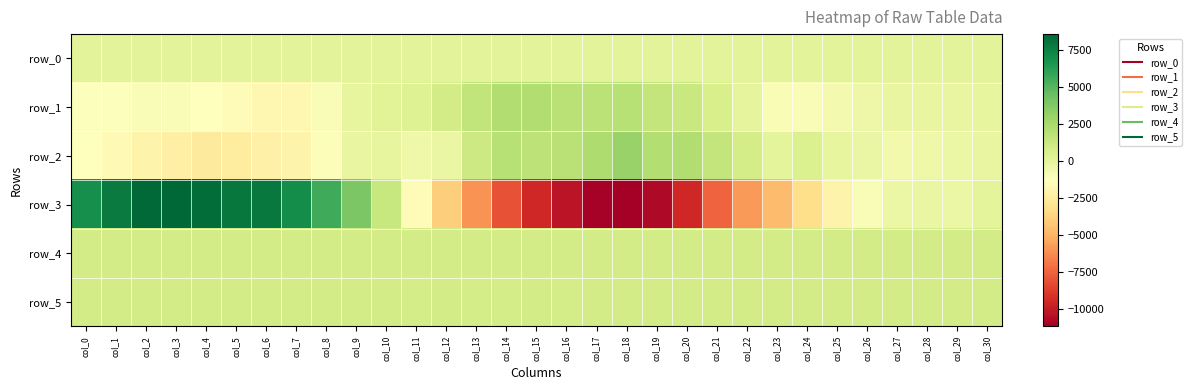

Reading left to right, list all the values displayed in this chart.

row_0: 124.3	124.3	124.4	124.4	124.5	124.6	124.6	124.6	124.7	124.7	124.8	124.8	124.9	124.9	125.0	125.0	125.1	125.1	125.2	125.2	125.3	125.3	125.4	125.4	125.5	125.5	125.6	125.7	125.7	125.7	125.8
row_1: -1147.0	-1154.0	-980.0	-1032.0	-1258.0	-1442.0	-1798.0	-1795.0	-1000.0	-78.0	260.0	402.0	927.0	1644.0	2216.0	2254.0	1948.0	1820.0	1974.0	1509.0	1335.0	725.0	-34.0	-964.0	-972.0	-673.0	-401.0	-198.0	-180.0	-123.0	-95.0
row_2: -1277.0	-1654.0	-1979.0	-2236.0	-2516.0	-2463.0	-2128.0	-2012.0	-1092.0	-161.0	-55.0	-437.0	-200.0	1152.0	1964.0	1753.0	1954.0	2322.0	3046.0	2166.0	2203.0	1571.0	881.0	44.0	530.0	-66.0	-247.0	-654.0	-478.0	-310.0	-179.0
row_3: 6960.0	7789.0	8469.0	8593.0	8355.0	7936.0	7851.0	7010.0	5642.0	3915.0	1419.0	-1460.0	-3967.0	-6019.0	-8000.0	-9472.0	-10289.0	-11009.0	-11149.0	-10706.0	-9504.0	-7483.0	-5783.0	-4597.0	-3229.0	-1989.0	-1027.0	-306.0	-223.0	-277.0	39.0
row_4: 912.0	893.0	889.0	889.0	893.0	885.0	885.0	885.0	882.0	893.0	890.0	885.0	892.0	902.0	917.0	916.0	907.0	903.0	908.0	909.0	911.0	914.0	914.0	916.0	921.0	923.0	919.0	931.0	925.0	925.0	931.0
row_5: 884.0	882.0	890.0	883.0	898.0	889.0	886.0	884.0	884.0	887.0	883.0	876.0	884.0	881.0	880.0	884.0	879.0	887.0	888.0	888.0	883.0	888.0	887.0	885.0	885.0	888.0	884.0	888.0	886.0	887.0	887.0